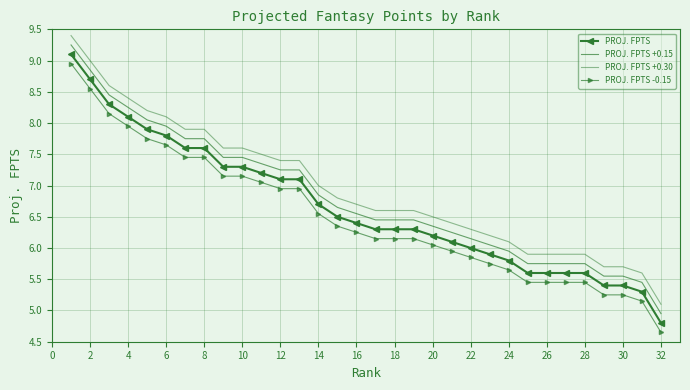

What is the average value of the PROJ. FPTS -0.15 series?

6.5